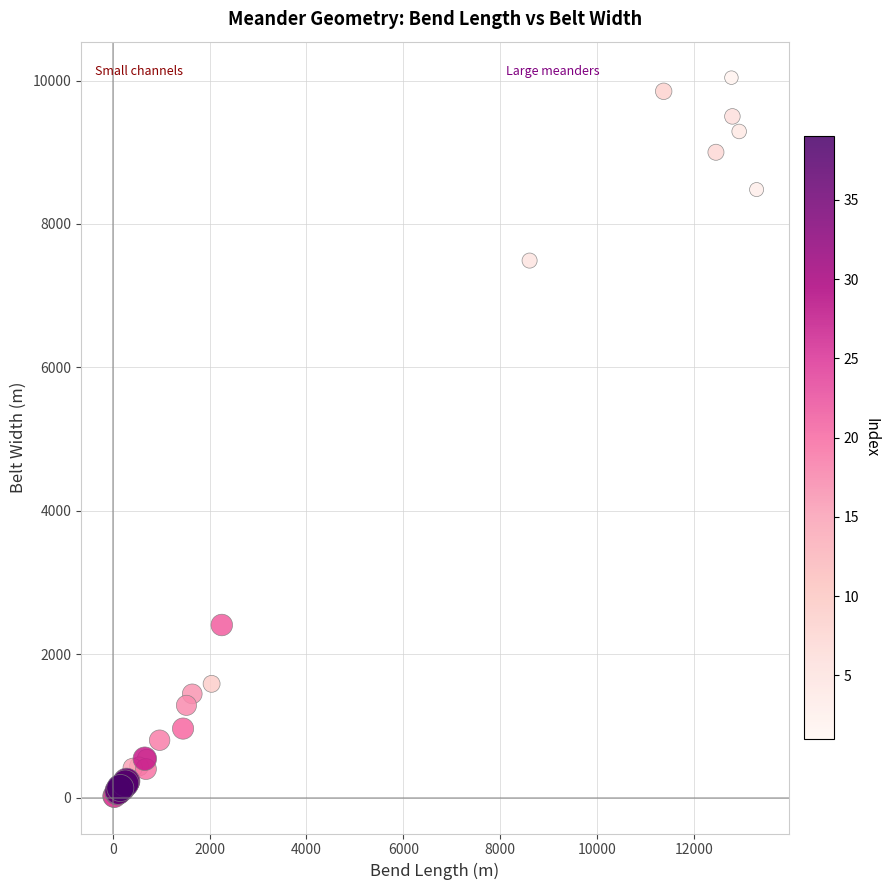

What Y value in the scatter plot is closest to 5022?

7490.0